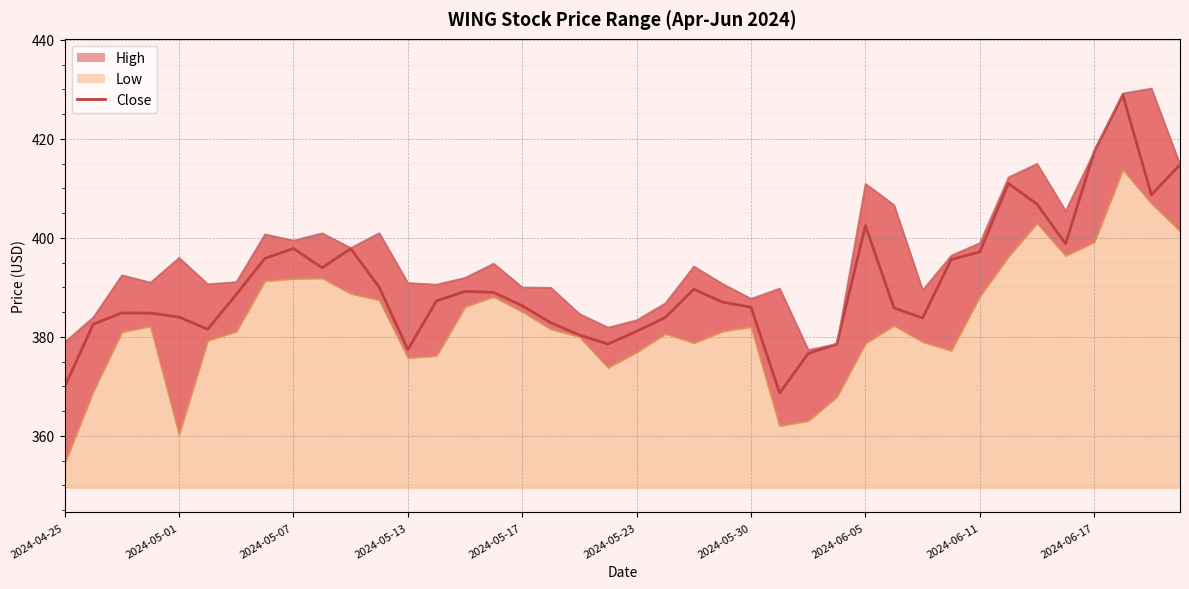

Does the chart display data point markers on the line(s)?

No